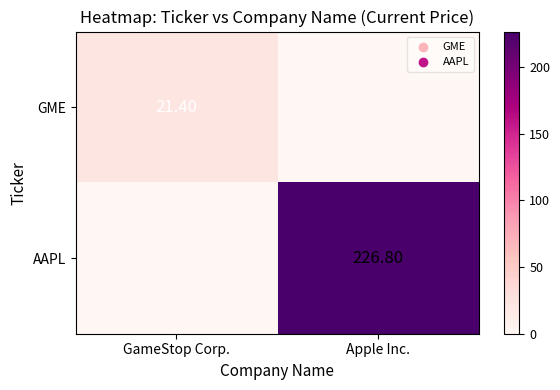

Is the value of AAPL at Apple Inc. greater than the value of GME at GameStop Corp.?

Yes